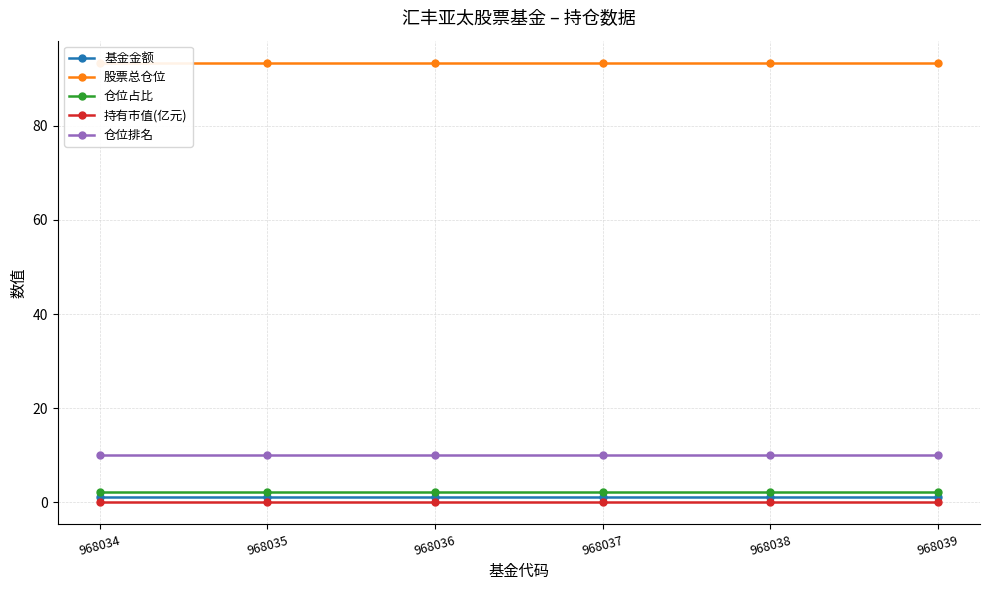

Rank the series by their maximum value, from highest to lowest.

股票总仓位, 仓位排名, 仓位占比, 基金金额, 持有市值(亿元)